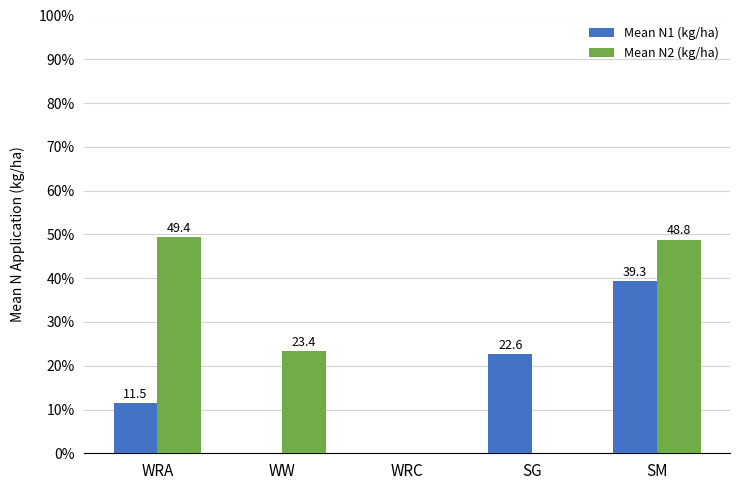

At which label does Mean N1 (kg/ha) first exceed 11?

WRA